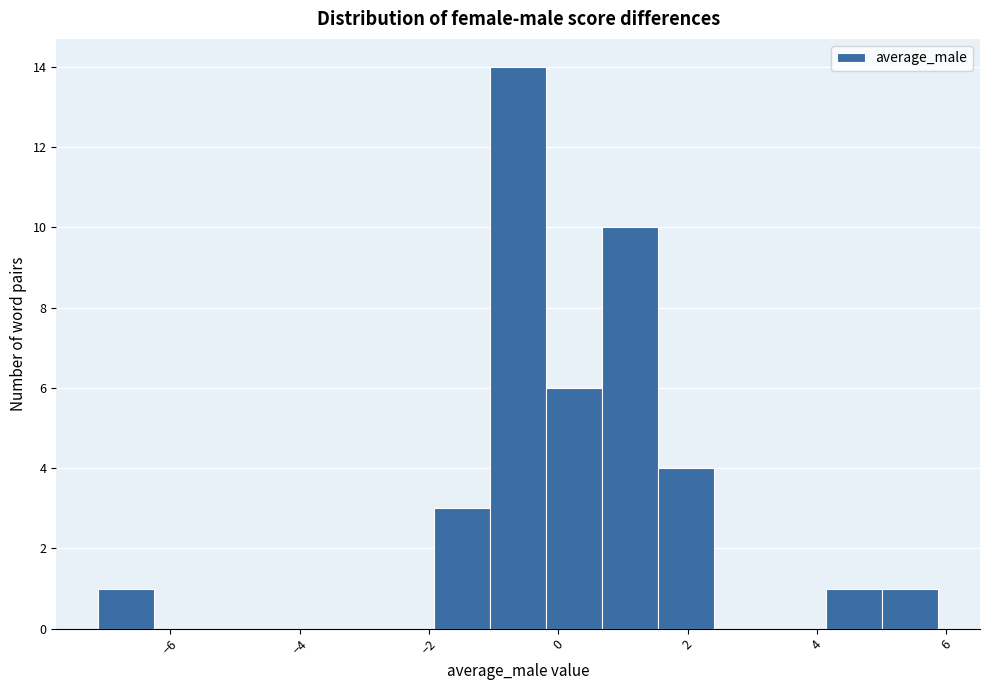

Reading left to right, transcribe this chart: for each bar, give the range it covers on the x-axis and its height. Neither the bar edges nor the heights are printed on the chart, so give them approximately, as read against the axes.

-7.2 to -6.2: 1
-6.2 to -5.4: 0
-5.4 to -4.6: 0
-4.6 to -3.6: 0
-3.6 to -2.8: 0
-2.8 to -2.0: 0
-2.0 to -1.0: 3
-1.0 to -0.2: 14
-0.2 to 0.6: 6
0.6 to 1.6: 10
1.6 to 2.4: 4
2.4 to 3.2: 0
3.2 to 4.2: 0
4.2 to 5.0: 1
5.0 to 5.8: 1